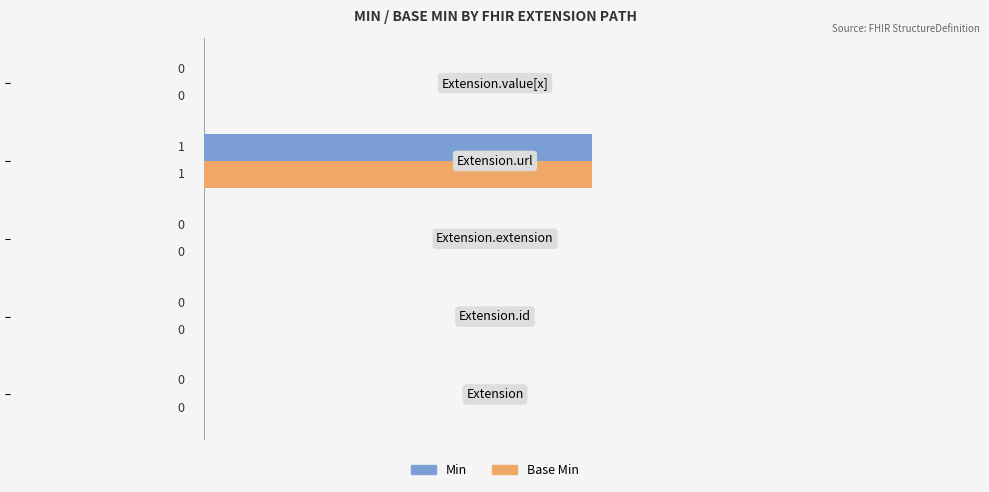

How many Base Min values are between 0 and 1?

5